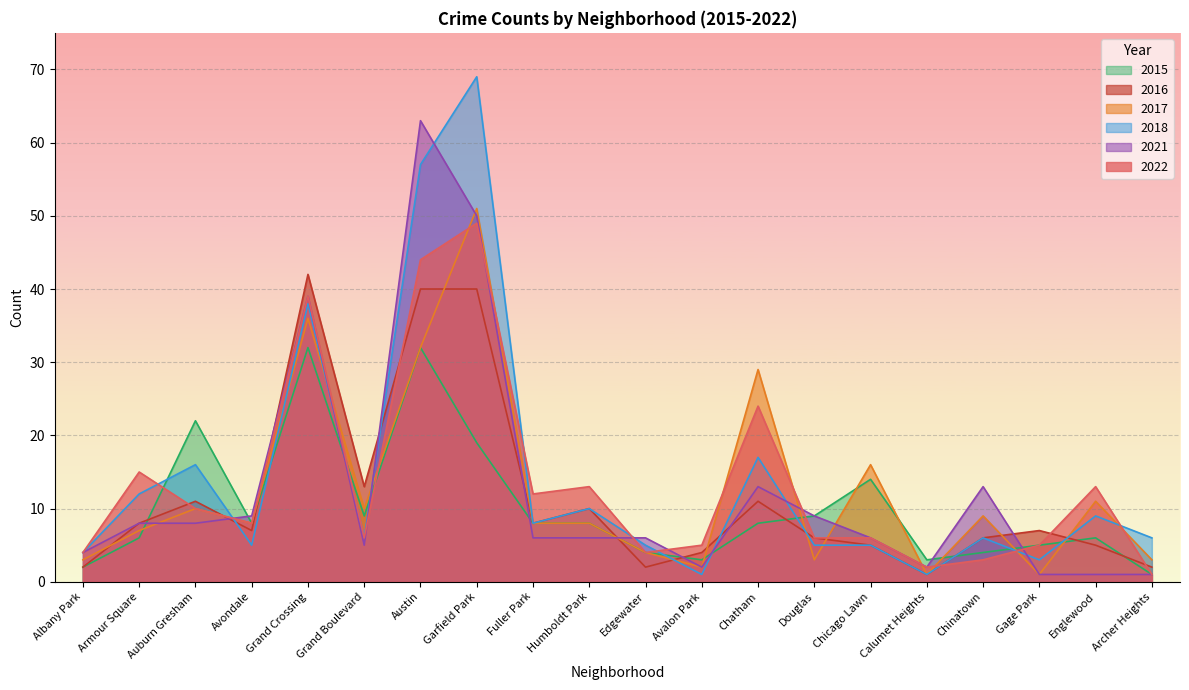

What is the minimum value for 2021?

1